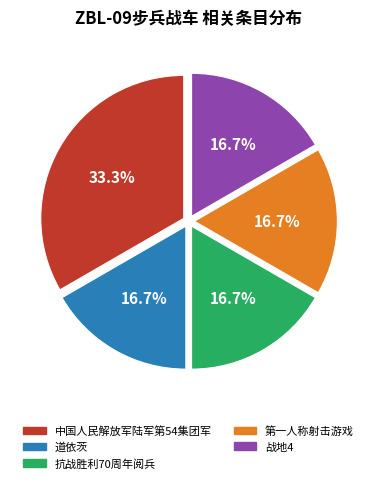

What percentage is the 抗战胜利70周年阅兵 slice, to the nearest percent?

17%